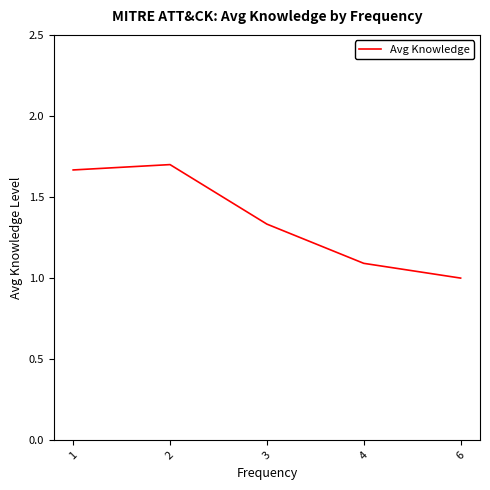

Count the number of values greater than 1.

4